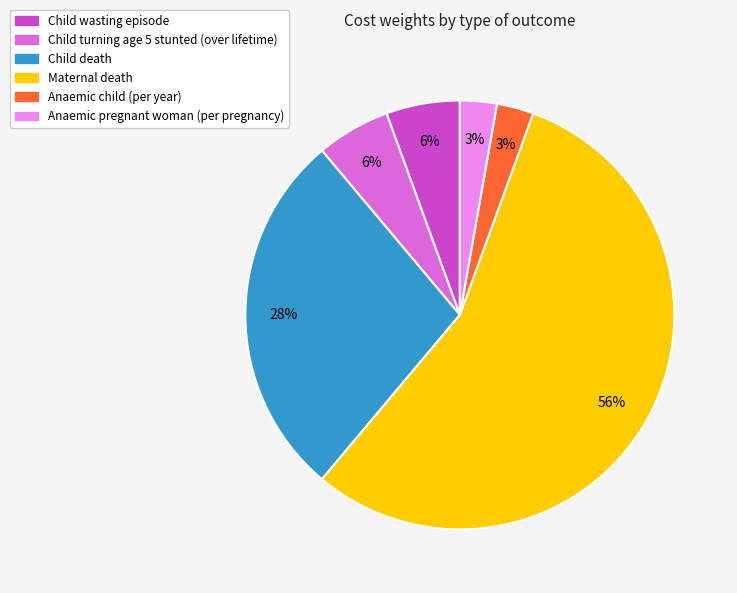

Between Anaemic pregnant woman (per pregnancy) and Maternal death, which is larger?

Maternal death